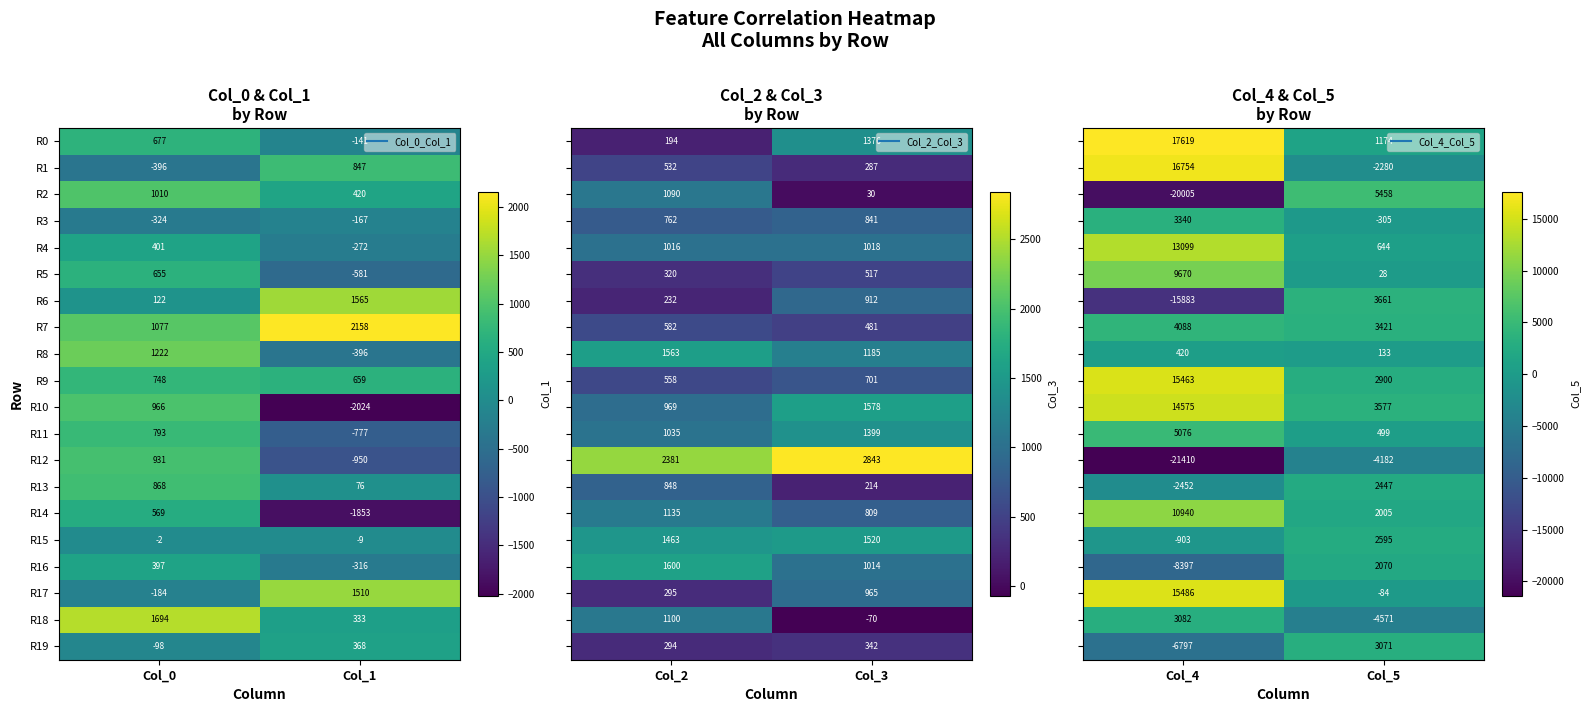

What is the difference between the maximum and minimum values in the R13 series?

4898.9